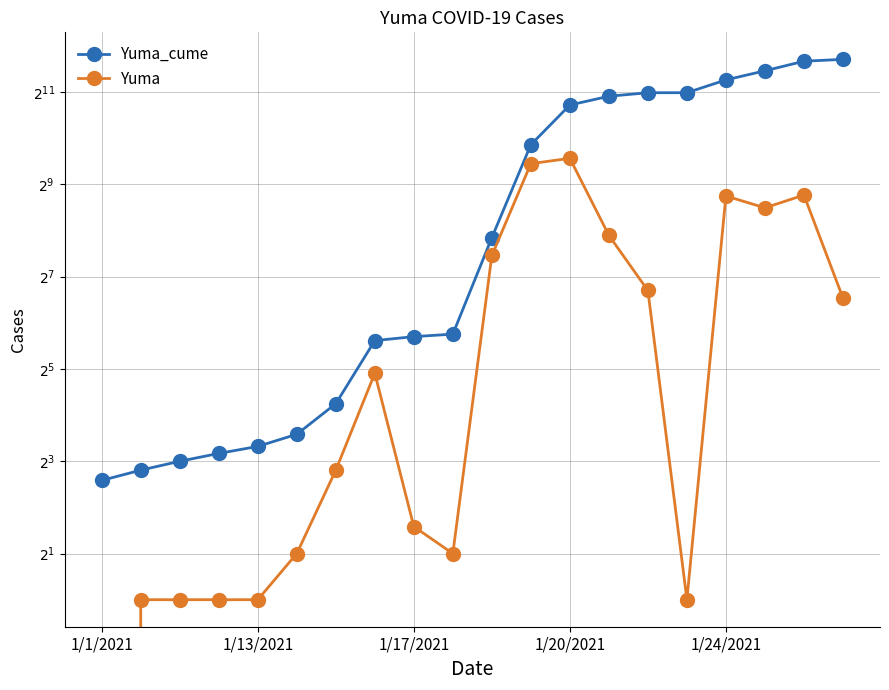

What is the maximum value shown in the chart?

3348